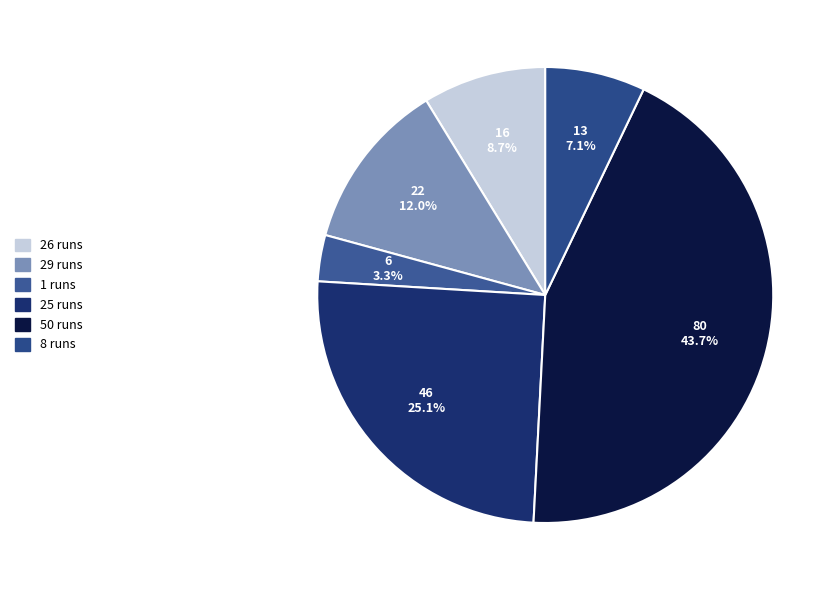

To the nearest percent, what percentage of the pie is 29?

12%